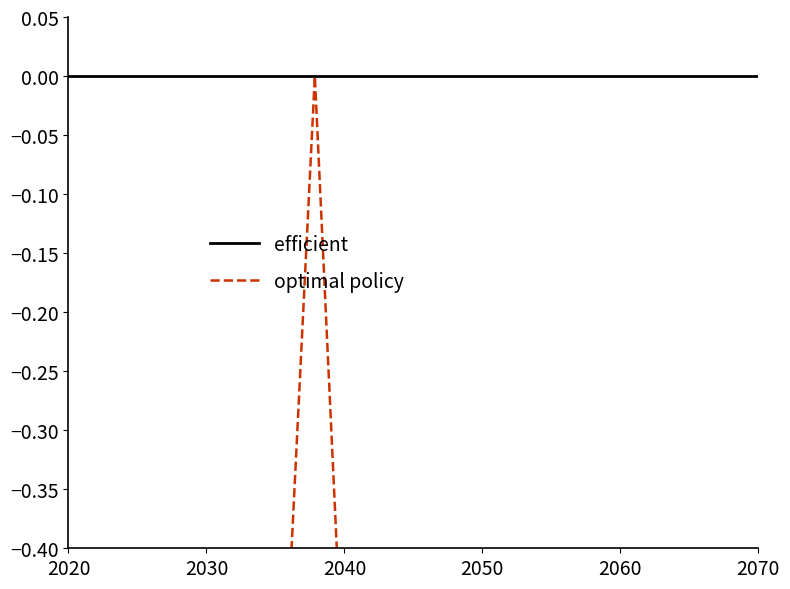

Reading left to right, extract all data points from this chart.

efficient: 0.0	0.0	0.0	0.0	0.0	0.0	0.0	0.0	0.0	0.0	0.0	0.0	0.0	0.0	0.0
optimal policy: -1.0	-0.9	-0.8	-0.7	-0.8	0.0	-0.9	-0.9	-0.9	-0.9	-0.9	-0.9	-0.9	-1.0	-0.9